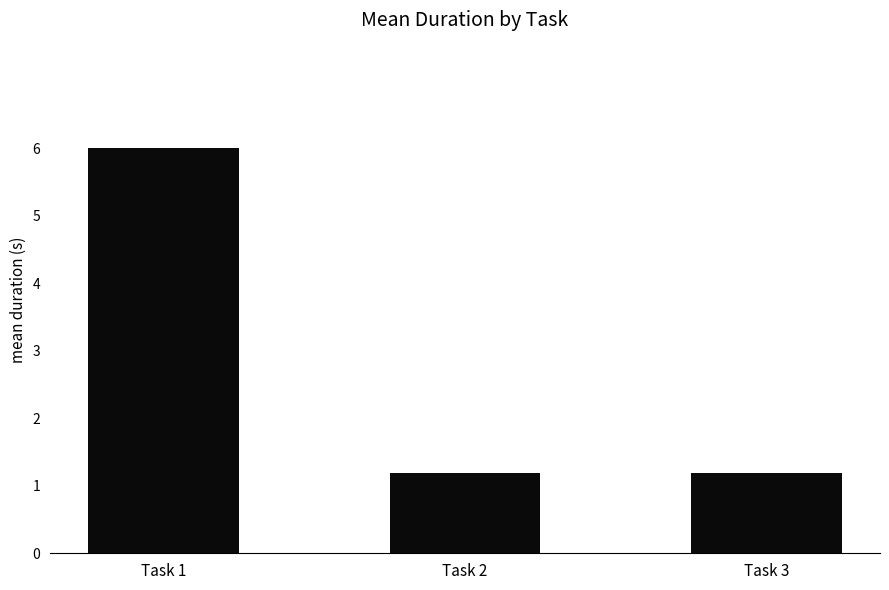

The chart shows a value of 1.2 at Task 3. True or false?

True